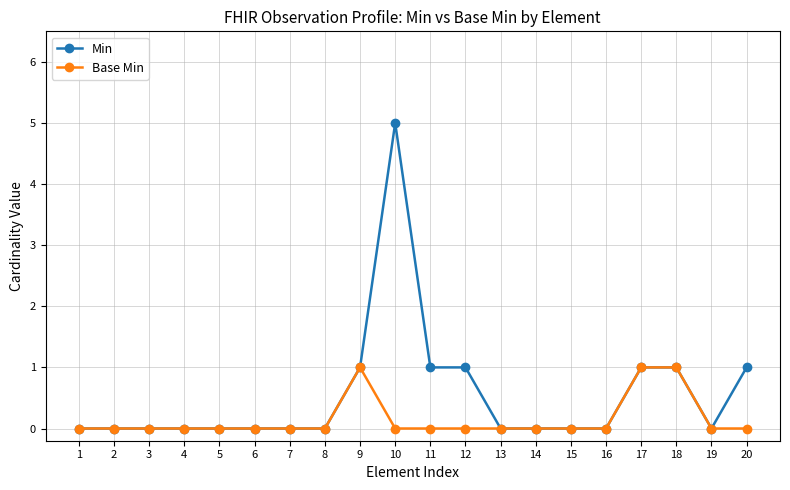

True or false: Min has more than 0 points higher than both neighbors.

True